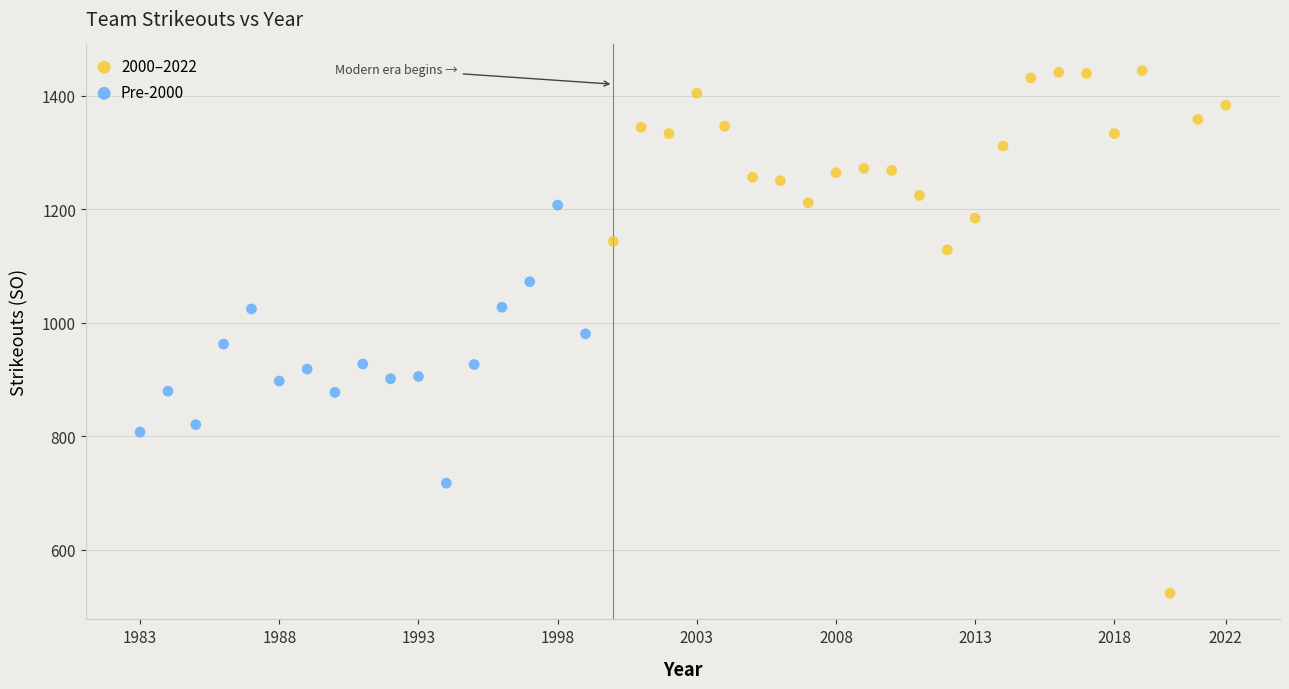

What are all the series names shown in the legend?

2000–2022, Pre-2000